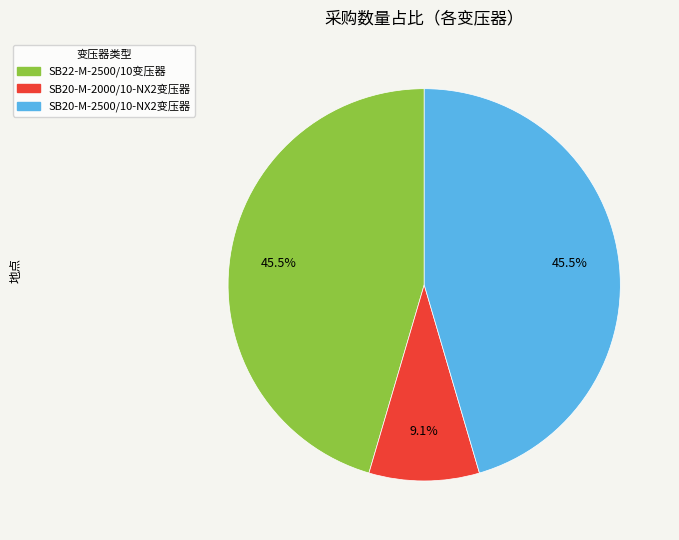

Do SB20-M-2500/10-NX2变压器 and SB20-M-2000/10-NX2变压器 together represent more than half of the pie?

Yes